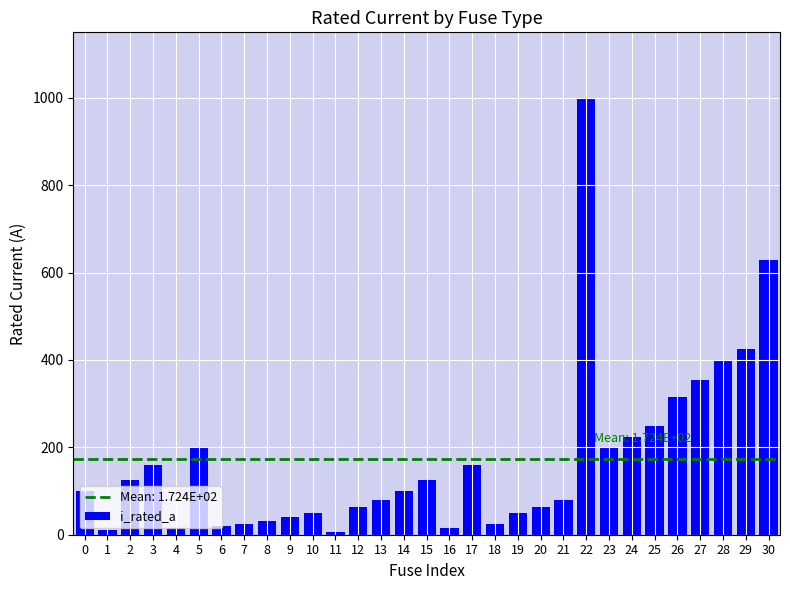

What is the change in value from 4 to 21?

+64.0